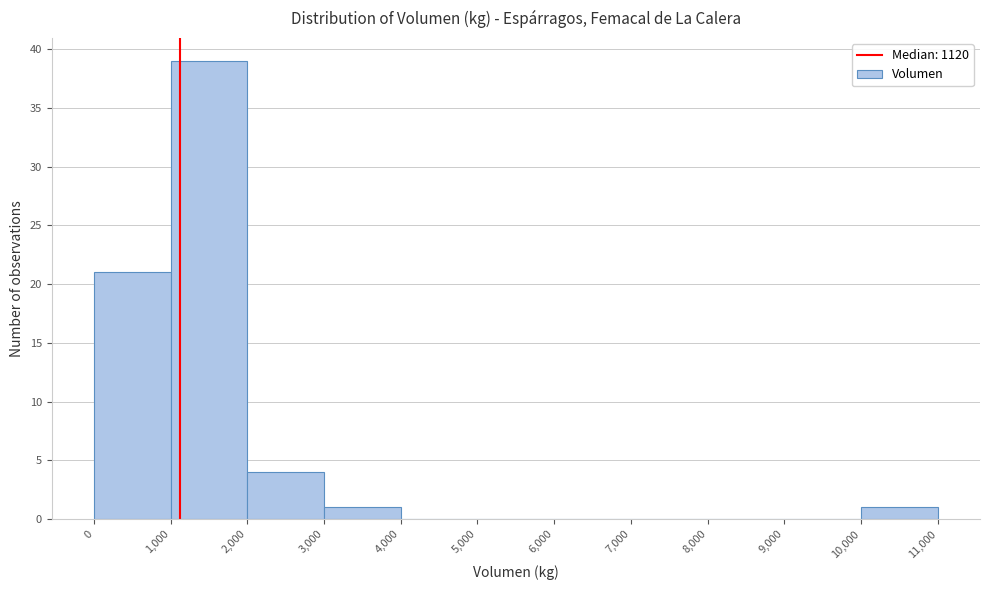

Over which range of the x-axis is the bar tallest?

1,000 to 2,000